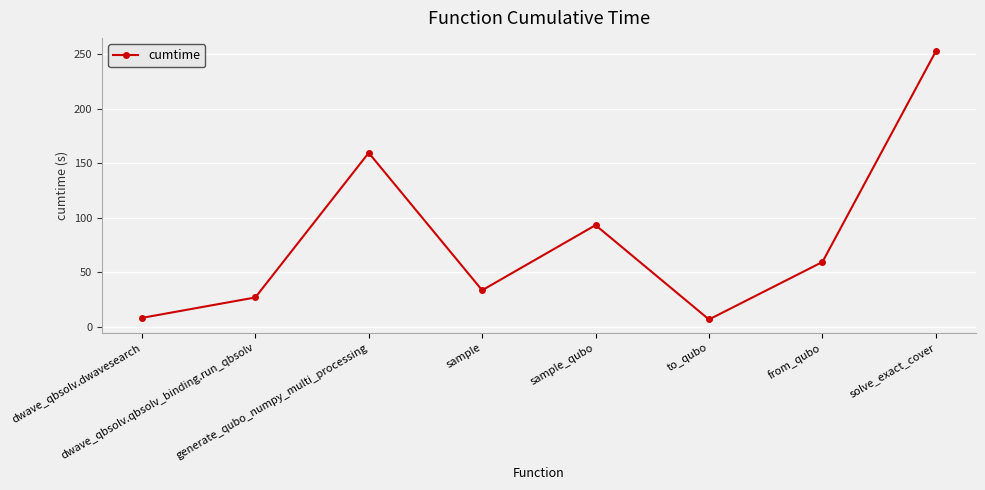

What is the difference between the maximum and second lowest values?

244.7